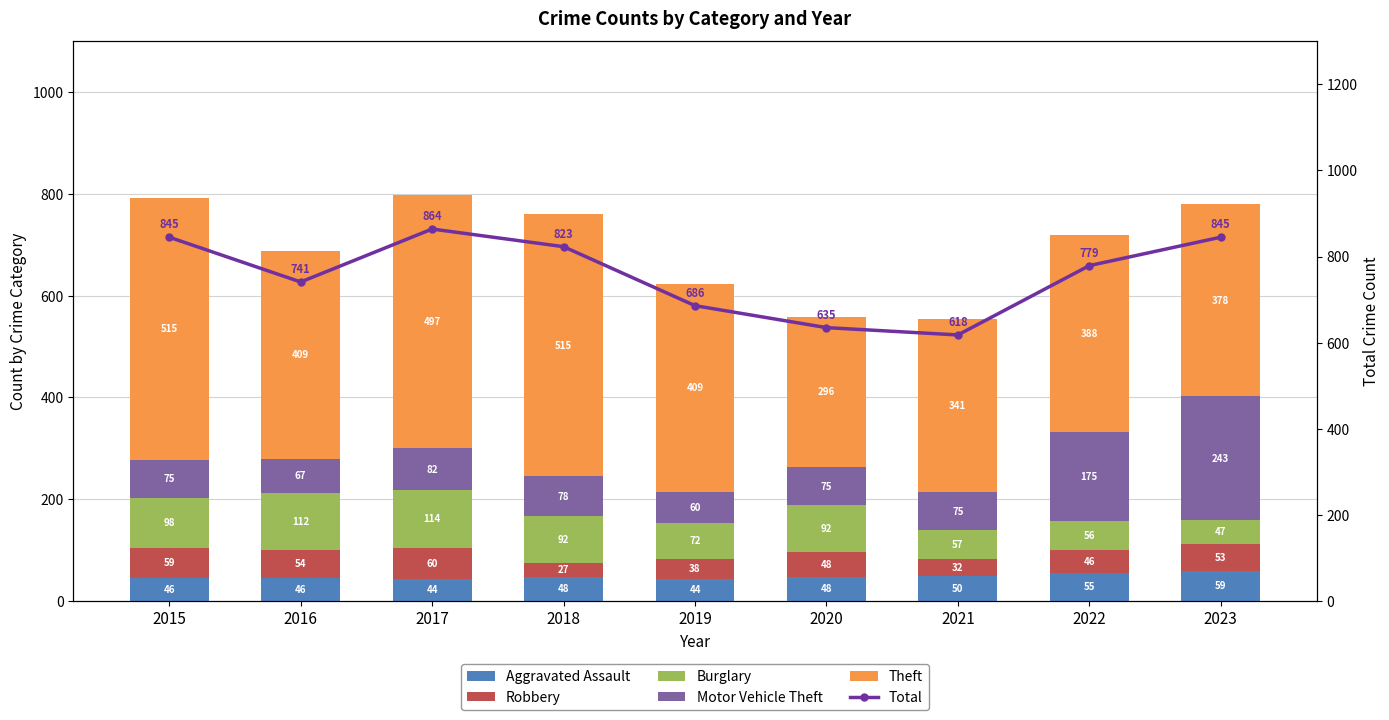

Rank the series at 2016 from highest to lowest value.

Total, Theft, Burglary, Motor Vehicle Theft, Robbery, Aggravated Assault